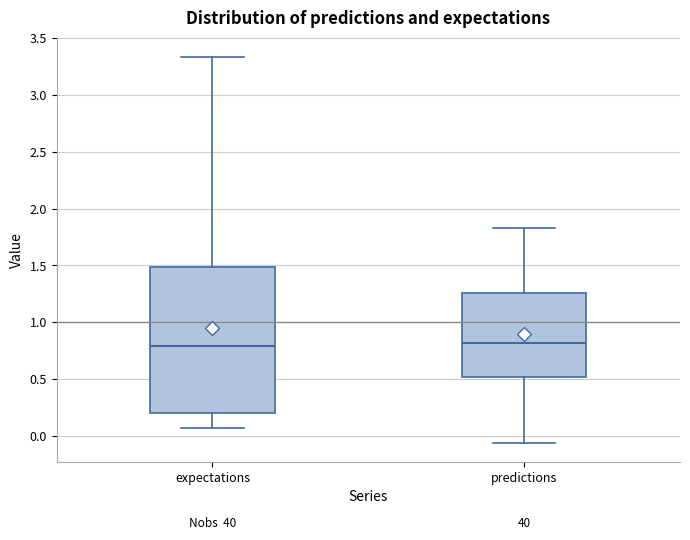

Reading left to right, read every box against the y-axis: the position of its median line, the range the box covers, and the ends of its whiskers. The values are not printed on the chart, so give them approximately, as read against the axis.

expectations: median 0.80, box 0.20 to 1.50, whiskers 0.05 to 3.35
predictions: median 0.80, box 0.50 to 1.25, whiskers -0.05 to 1.85